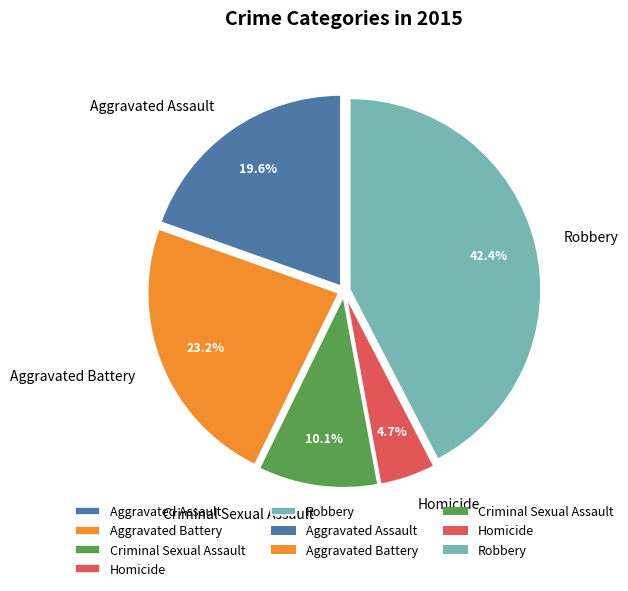

Count the number of slices in the pie.

5